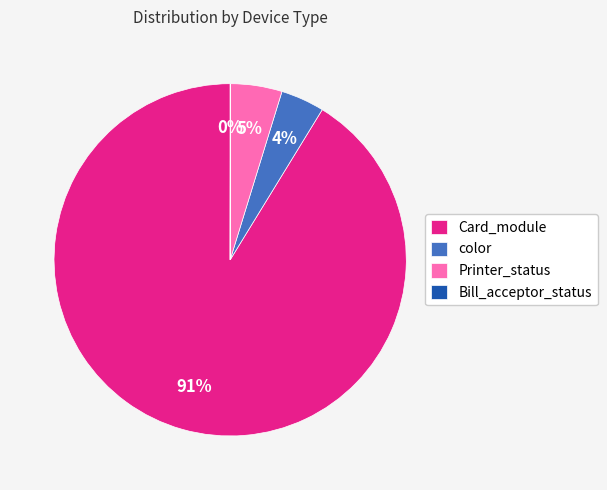

Which slice represents more than half of the pie?

Card_module